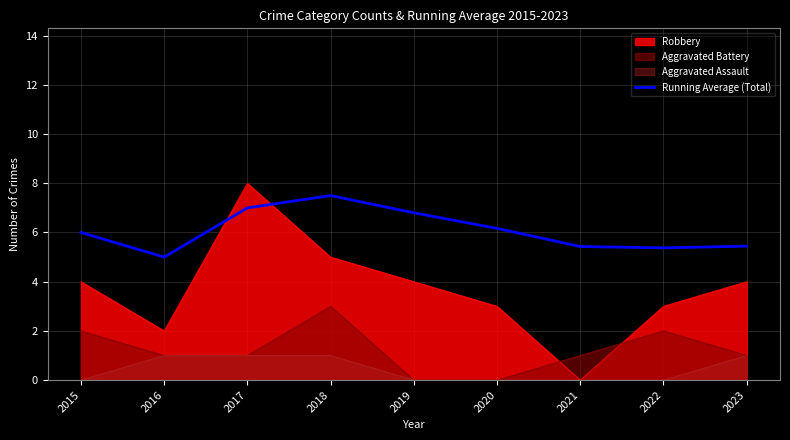

Which label corresponds to the largest value in the chart?

2017